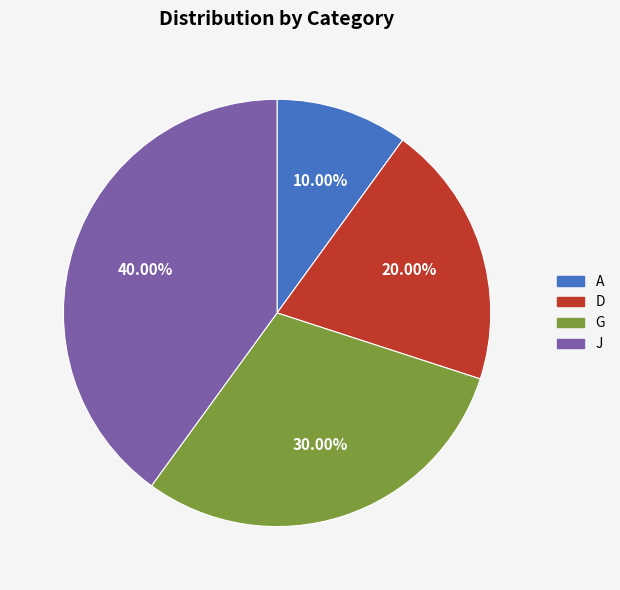

Count the number of slices in the pie.

4